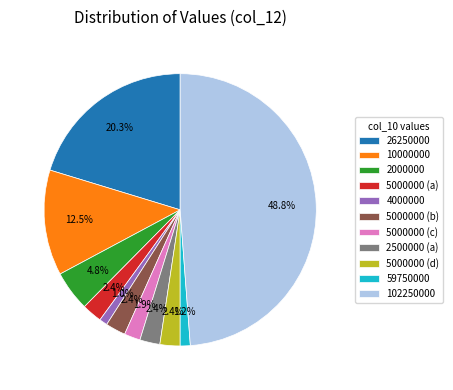

How many segments does this pie chart have?

11